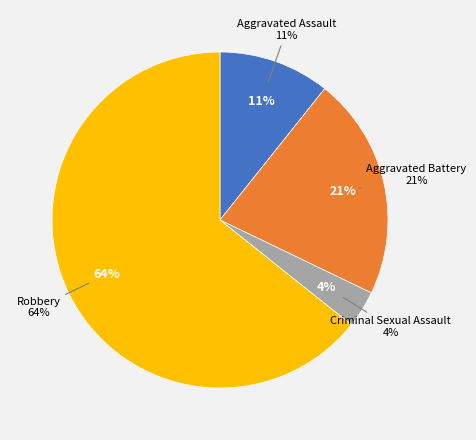

Is it true that Criminal Sexual Assault is 1% of the pie?

False